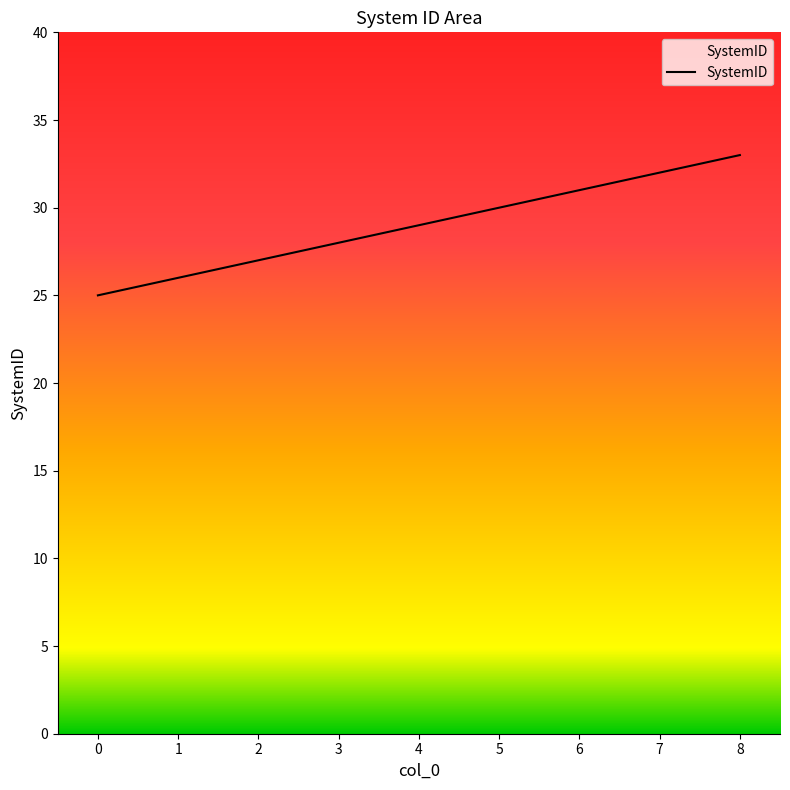

Is it true that the value at 2 is 27?

True